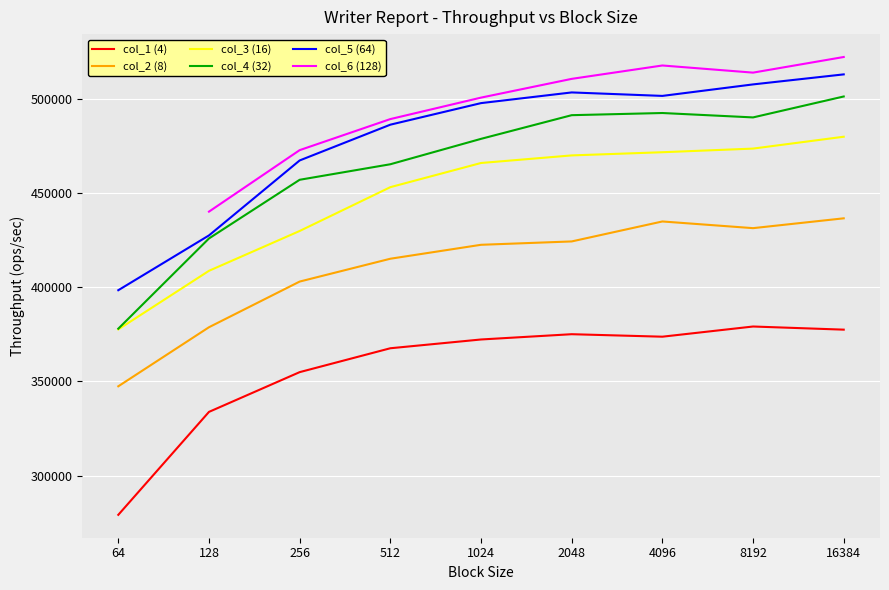

What is the value of the col_4 (32) point at the 4th from the left?

465383.5